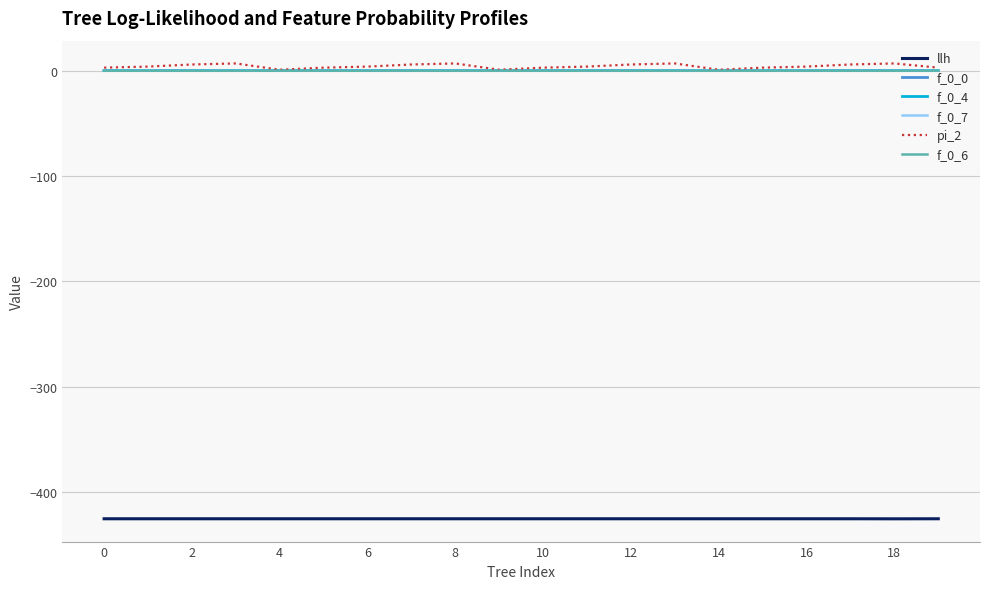

Which series has the widest spread of values?

pi_2